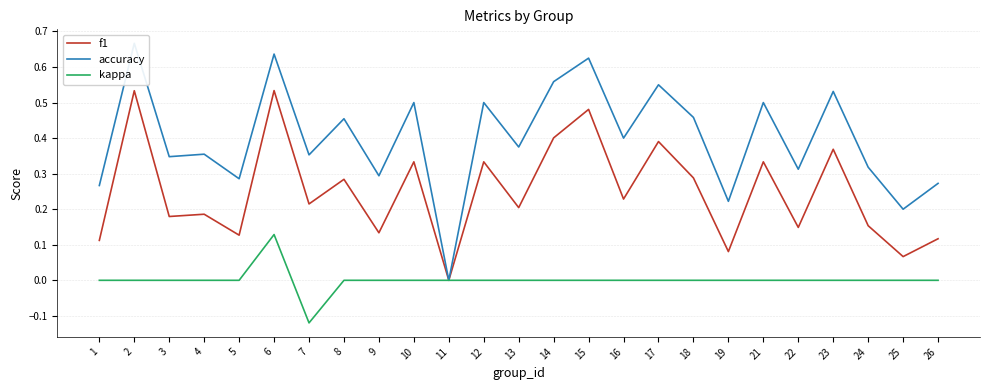

Is the value of f1 at 3 greater than the value of accuracy at 26?

No